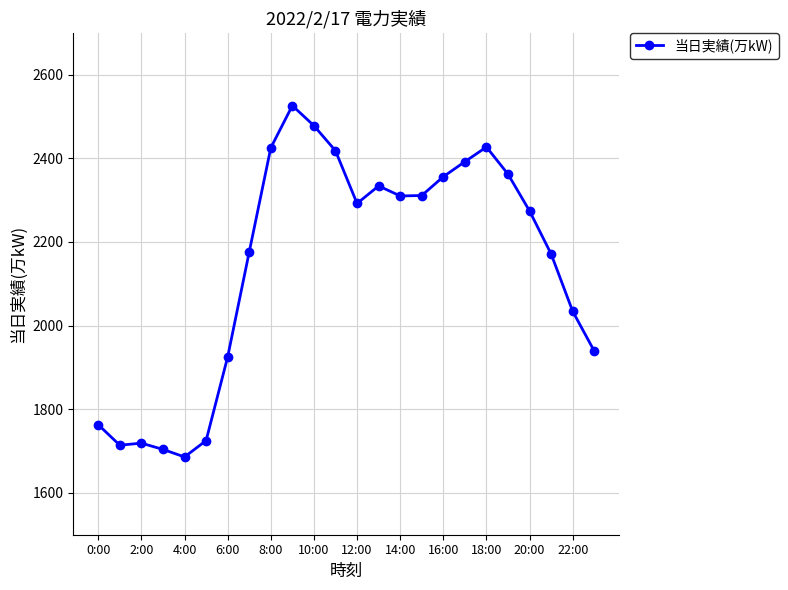

How many distinct data groups are displayed?

1